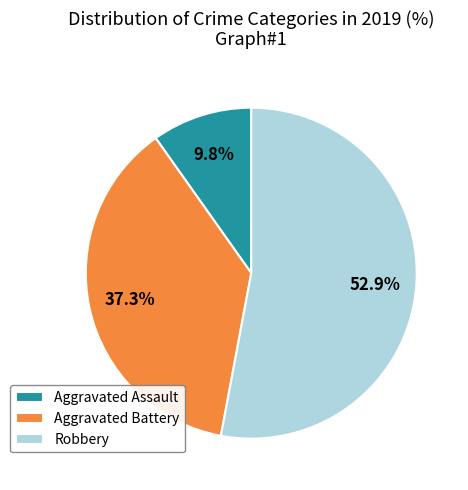

Approximately how many times larger is the value at Aggravated Assault compared to Aggravated Battery?

0.3